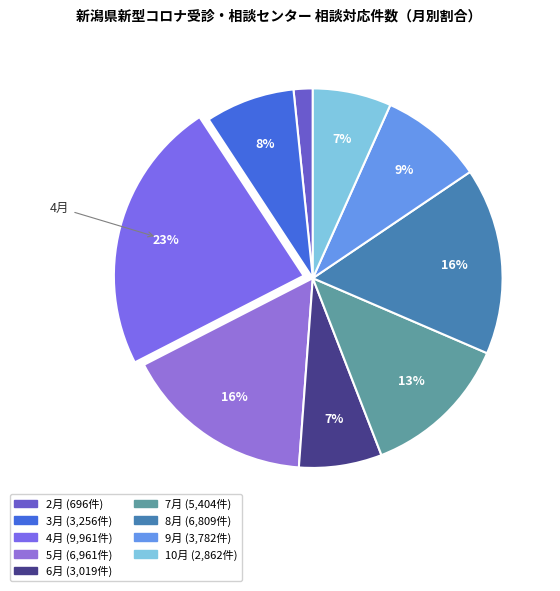

How many slices are in this pie chart?

9